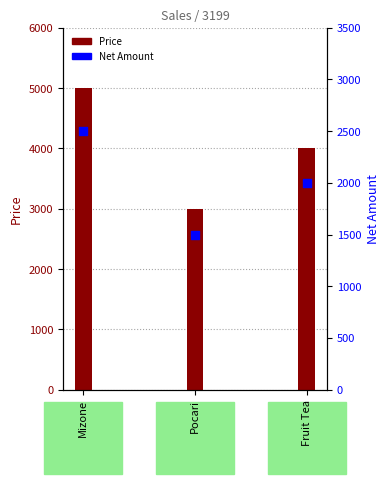

Which series contains the lowest Y value?

Net Amount